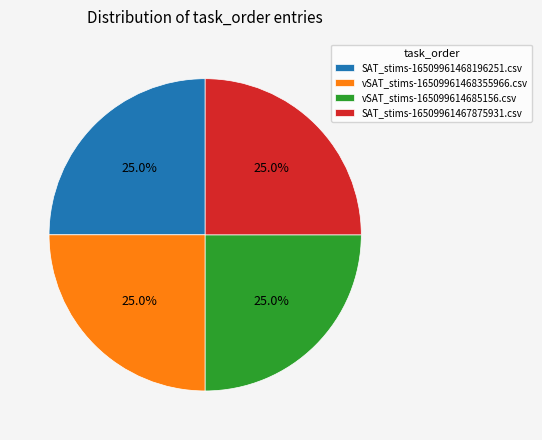

To the nearest percent, what percentage of the pie is vSAT_stims-16509961468355966.csv?

25%